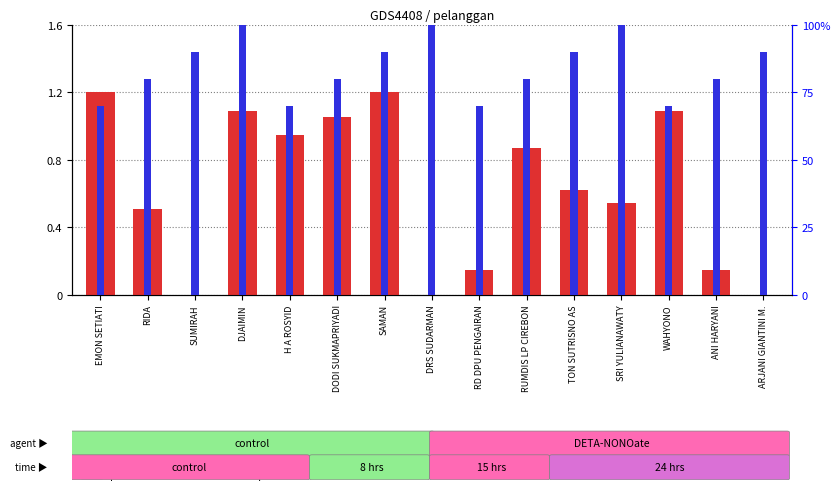

What is the difference between the maximum and minimum values in the percentile rank within the sample series?

30.0